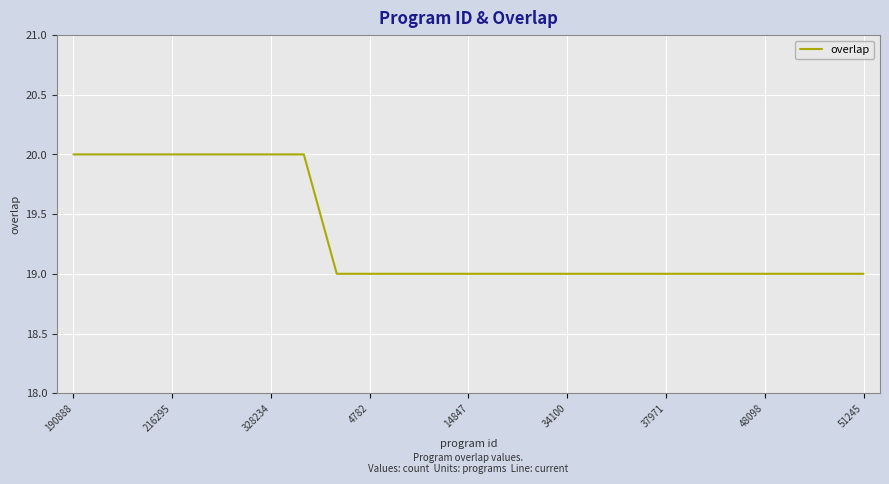

How many distinct data groups are displayed?

1